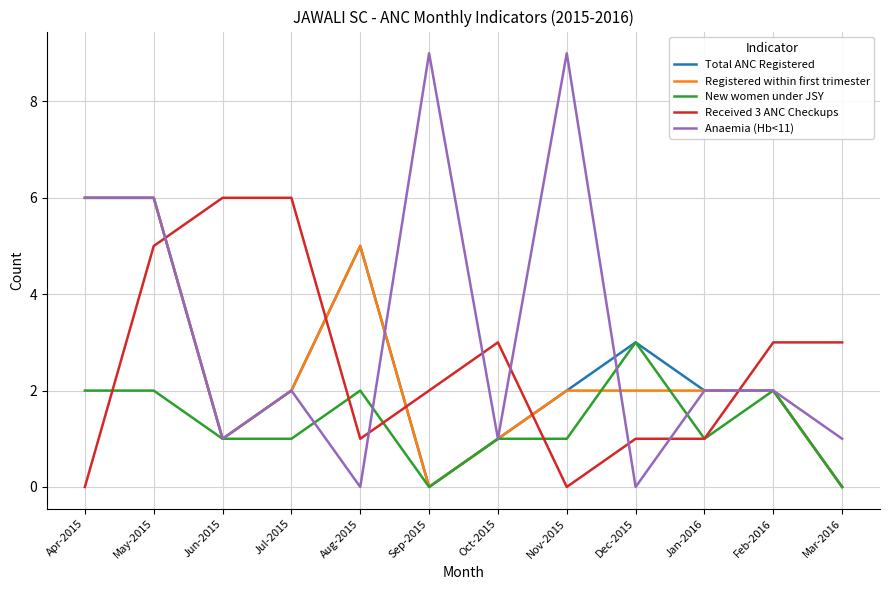

Reading right to left, what are all the values shown in this chart?

Total ANC Registered: 0	2	2	3	2	1	0	5	2	1	6	6
Registered within first trimester: 0	2	2	2	2	1	0	5	2	1	6	6
New women under JSY: 0	2	1	3	1	1	0	2	1	1	2	2
Received 3 ANC Checkups: 3	3	1	1	0	3	2	1	6	6	5	0
Anaemia (Hb<11): 1	2	2	0	9	1	9	0	2	1	6	6